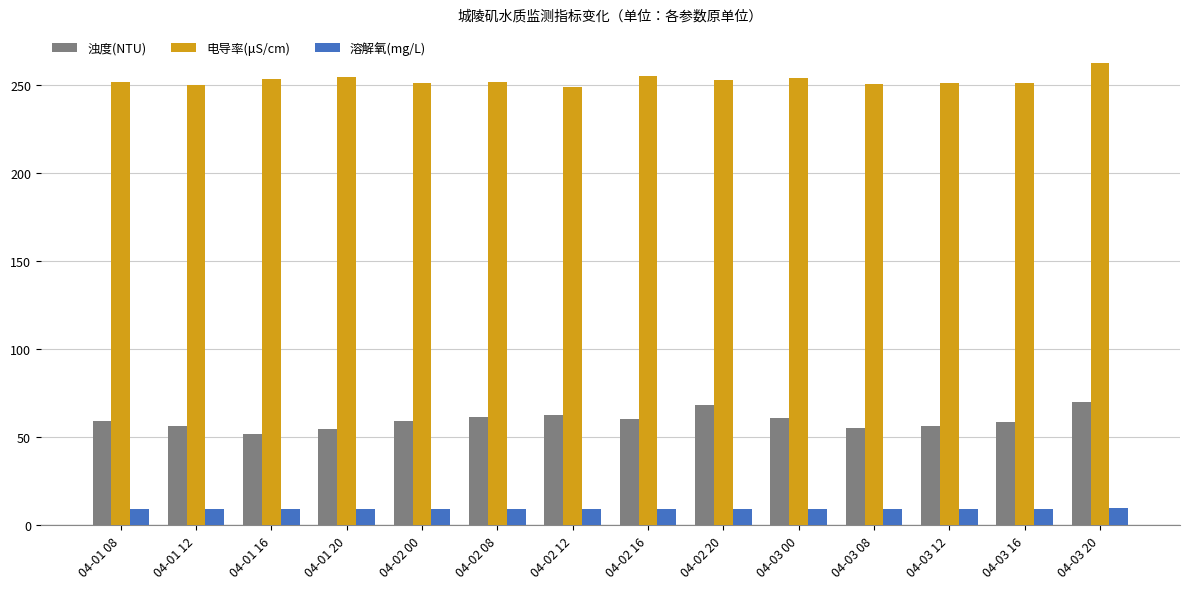

Which series has the largest range (max minus min)?

浊度(NTU)